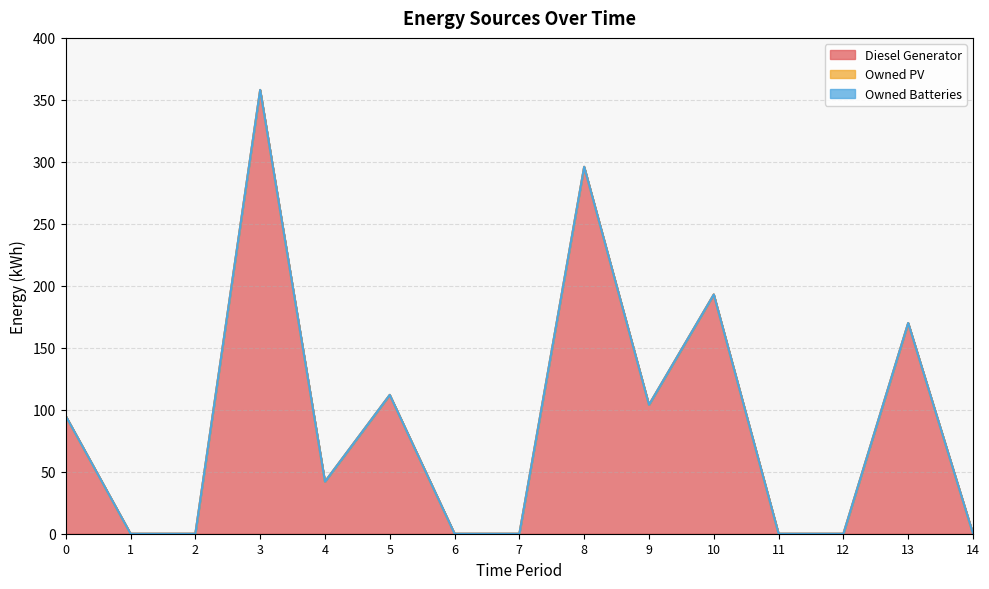

Reading left to right, list all the values displayed in this chart.

Diesel Generator: 95	0	0	358	42	112	0	0	296	104	193	0	0	170	0
Owned PV: 0	0	0	0	0	0	0	0	0	0	0	0	0	0	0
Owned Batteries: 0	0	0	0	0	0	0	0	0	0	0	0	0	0	0